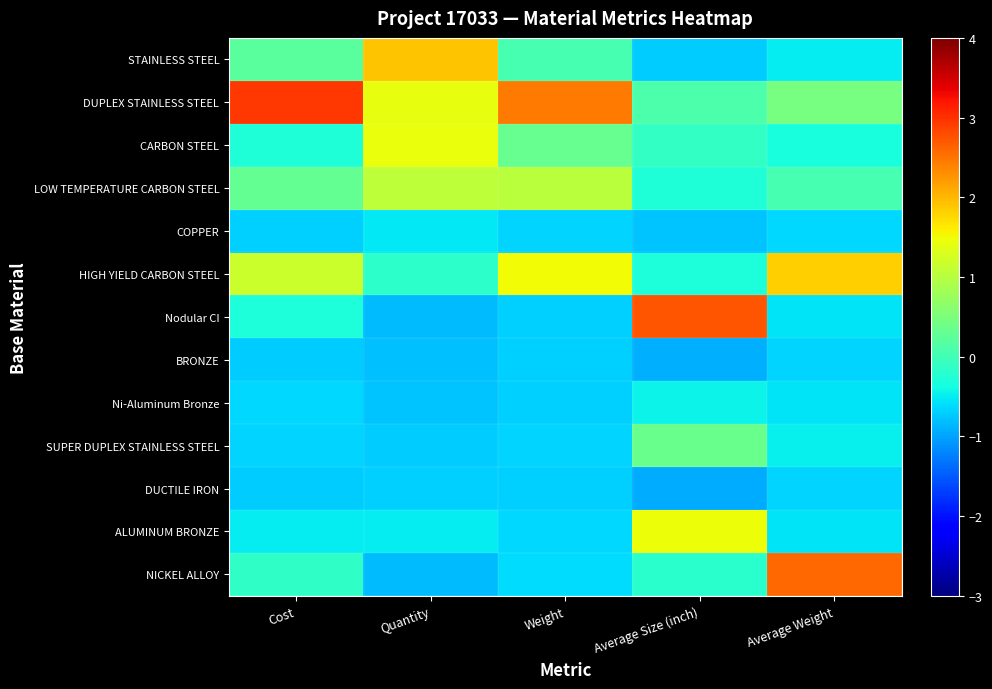

At which category does the chart reach its peak across all series?

Cost